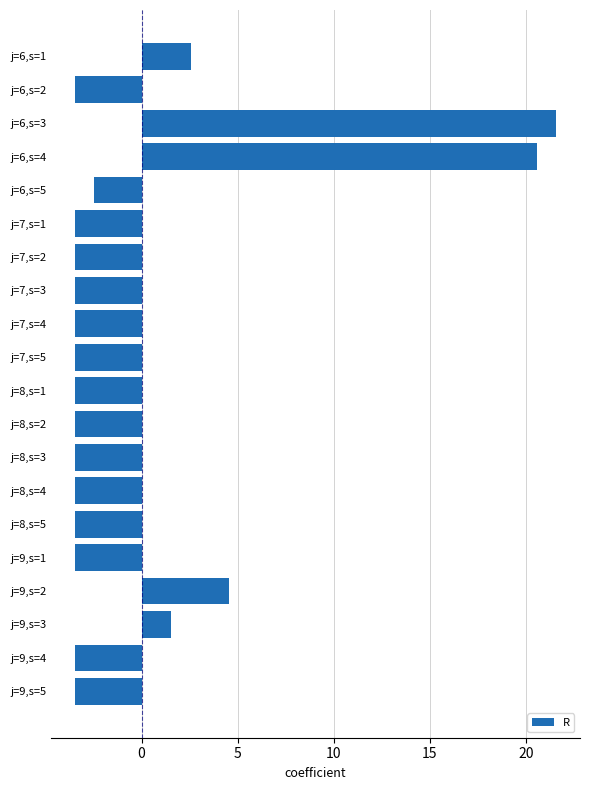

The value at j=6,s=1 is 3.8. True or false?

False